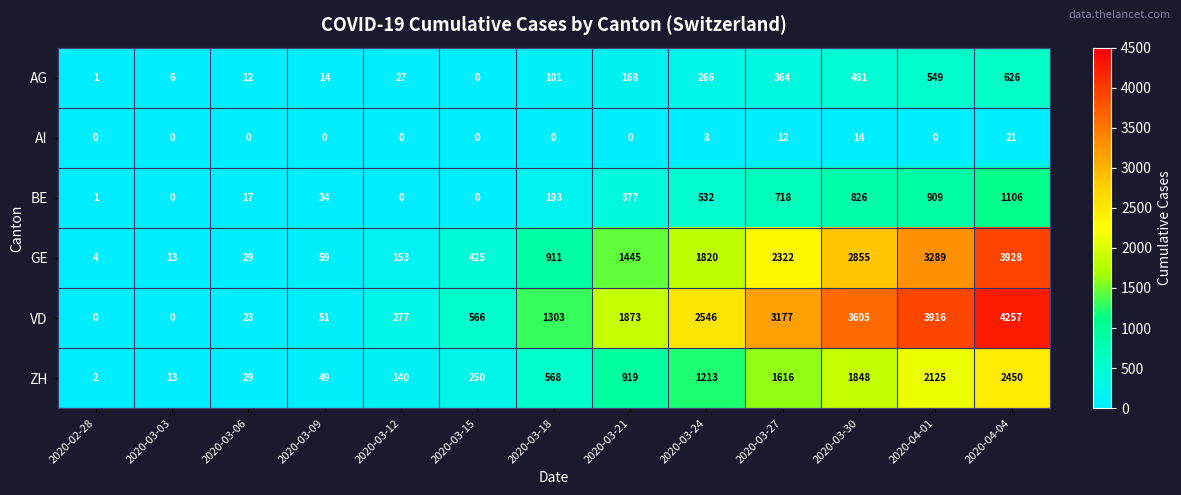

What is the difference between the maximum and second lowest values in the GE series?

3915